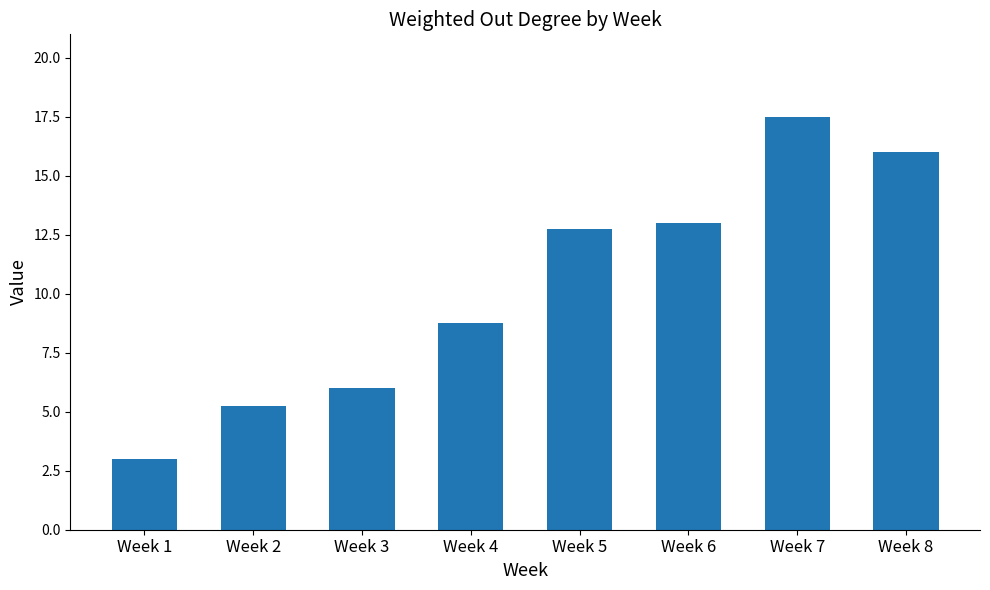

What is the difference between the maximum and minimum values?

14.5